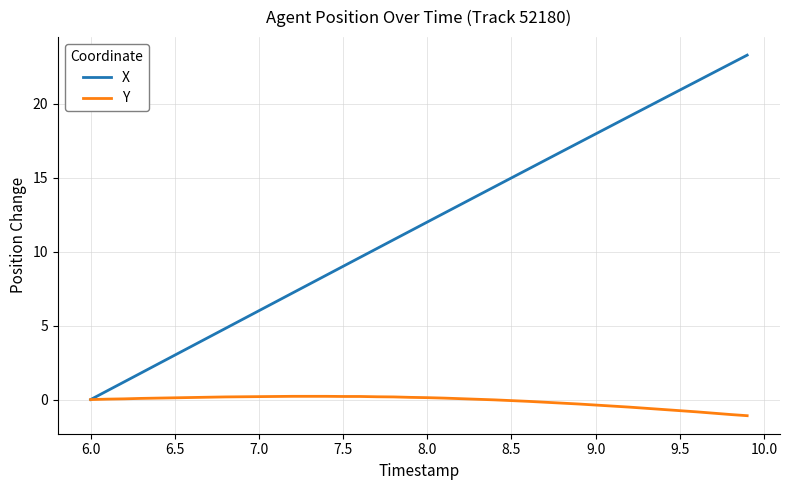

List the series in order of their peak value, highest first.

X, Y